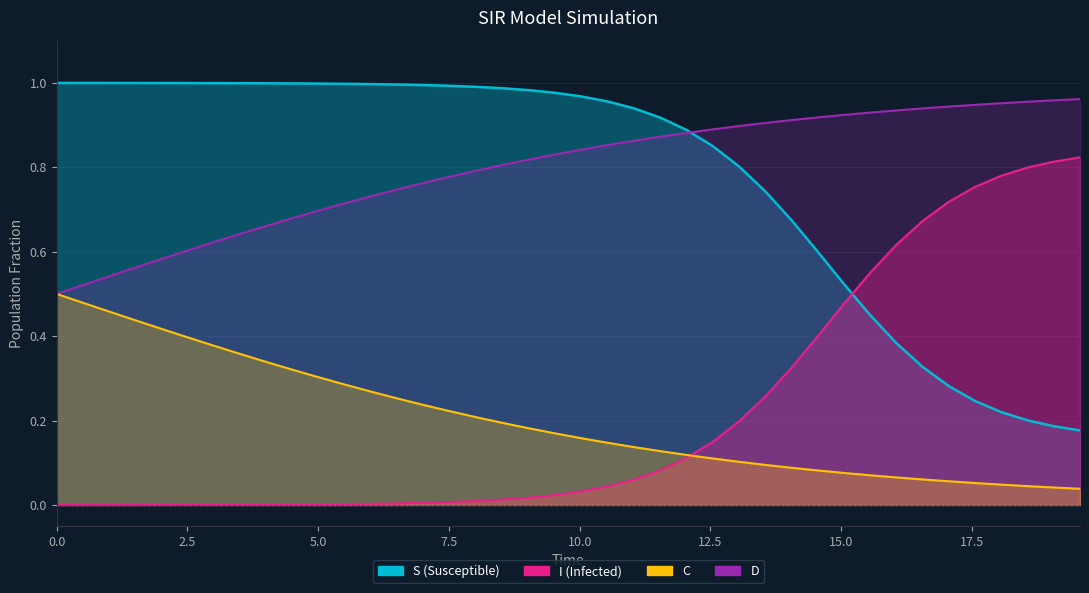

What are all the series names shown in the legend?

S, I, C, D